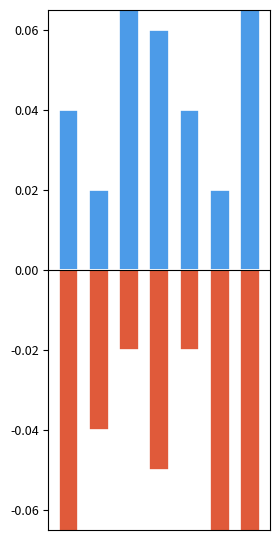

What is the sum of all Negative values?

-0.4